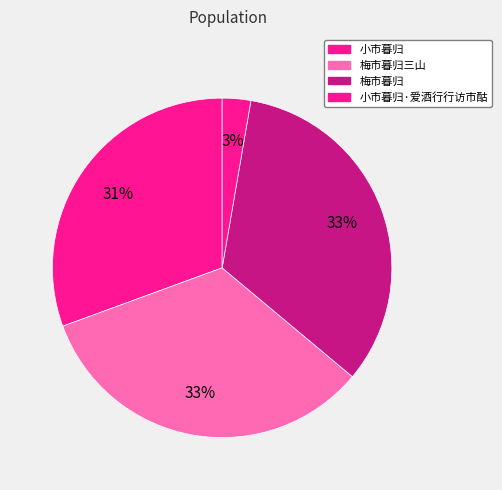

Count the number of slices in the pie.

4